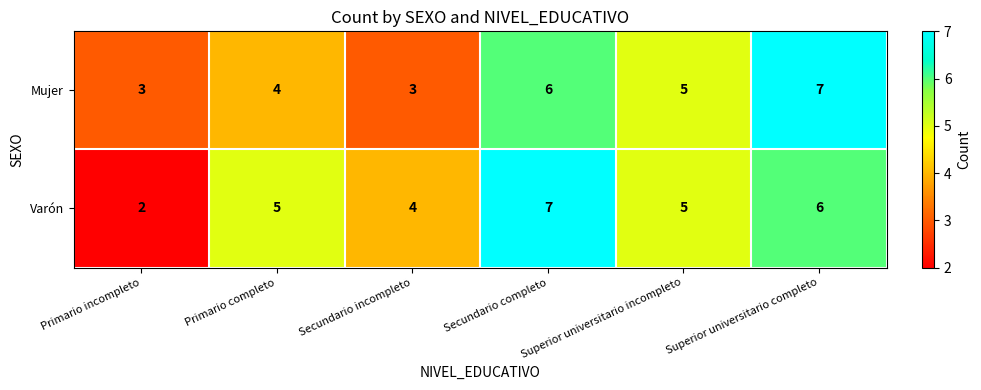

Which series has the largest total across all categories?

Varón